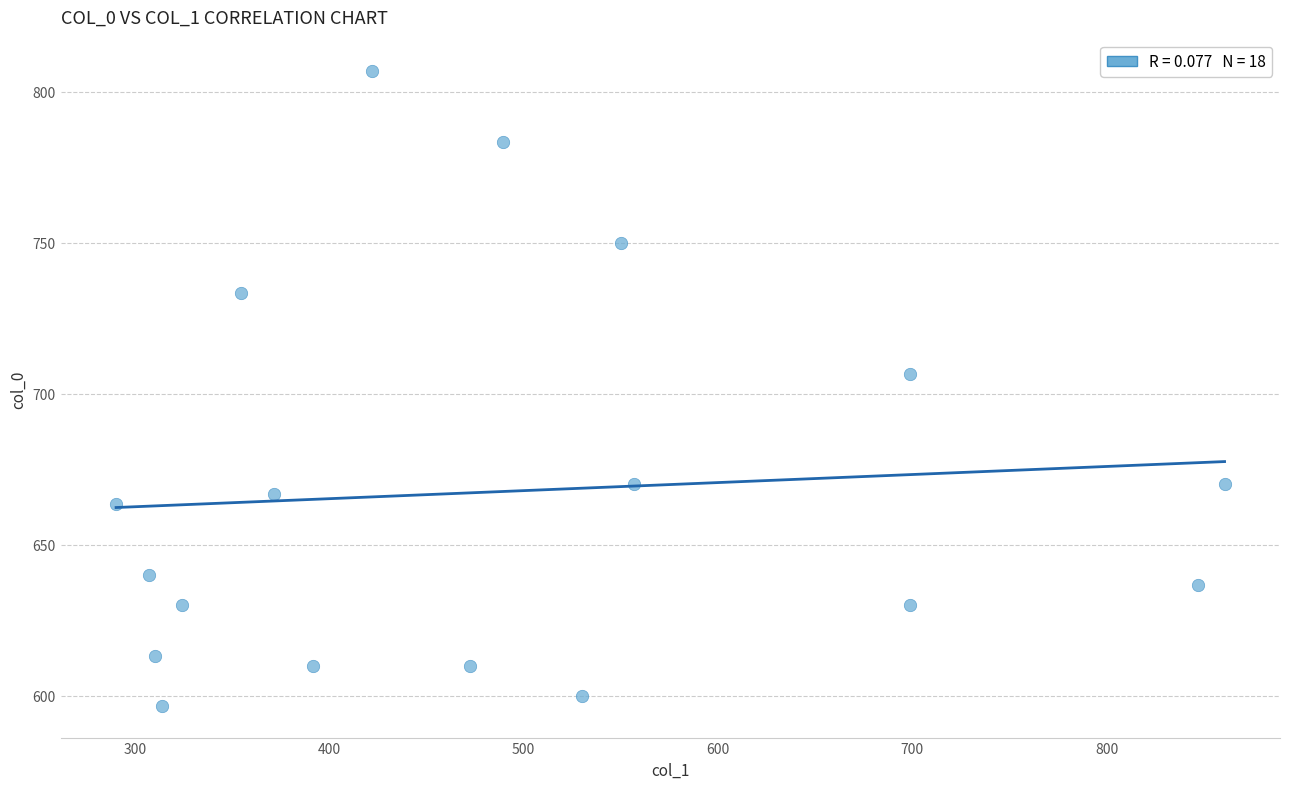

What is the range of X values (max minus min)?

570.4